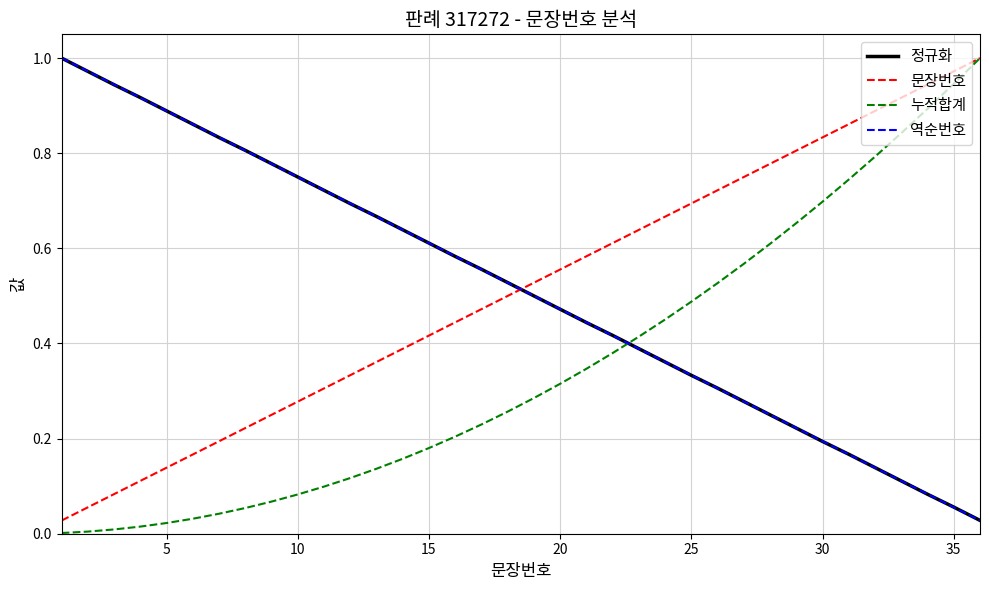

True or false: 정규화 and 누적합계 intersect in this chart.

True